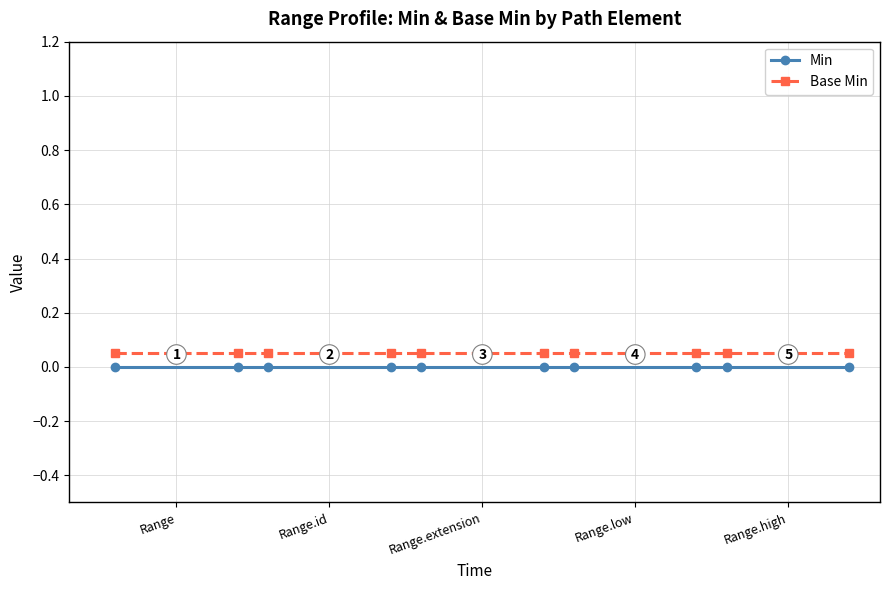

True or false: Min and Base Min intersect in this chart.

False